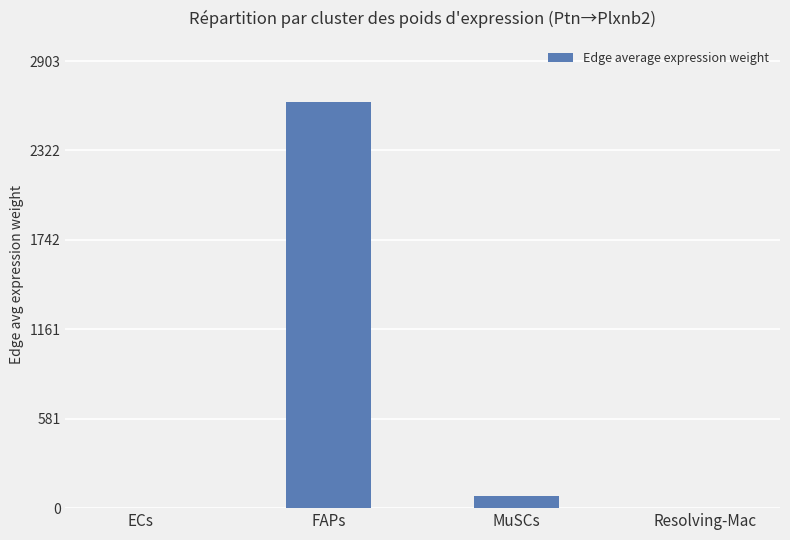

Which label corresponds to the largest value in the chart?

FAPs